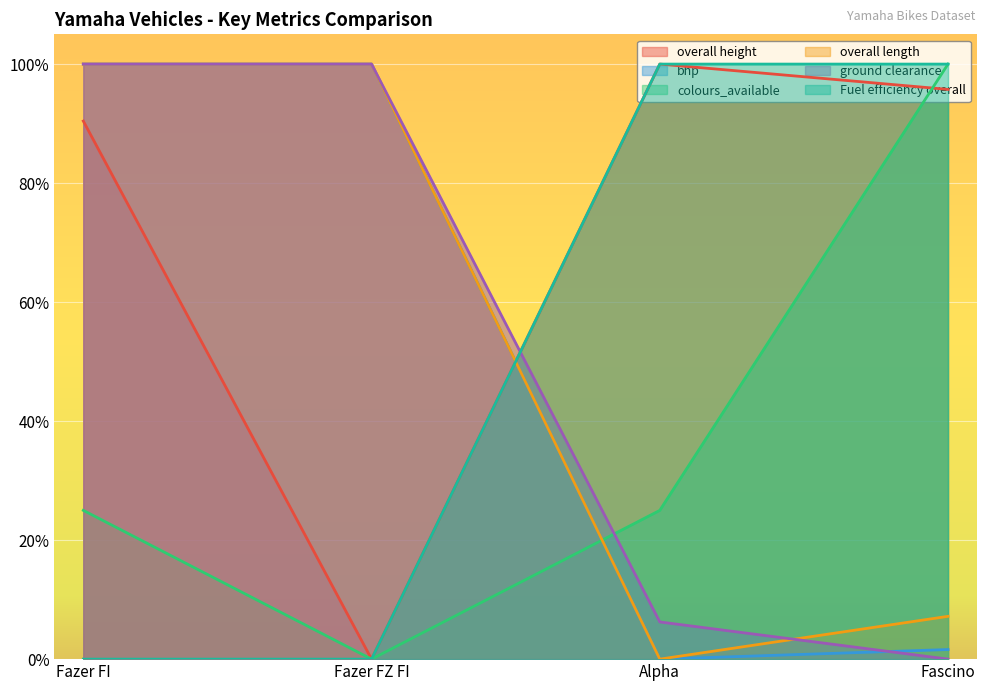

What are all the series names shown in the legend?

overall height, bhp, colours_available, overall length, ground clearance, Fuel efficiency overall